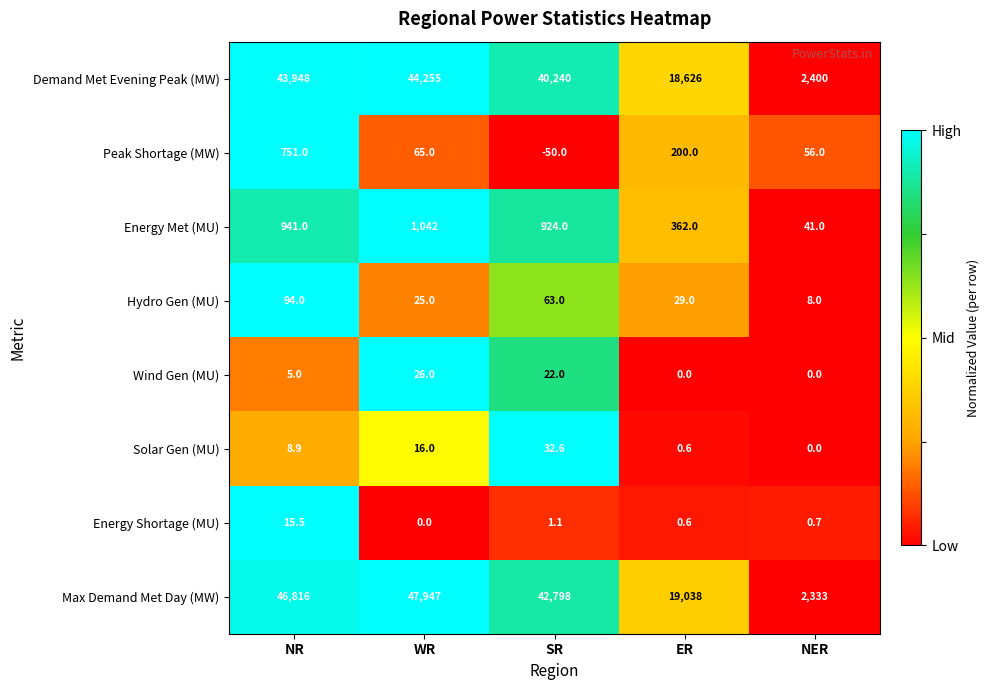

Is it true that Wind Gen (MU) equals 9.1 at NER?

False